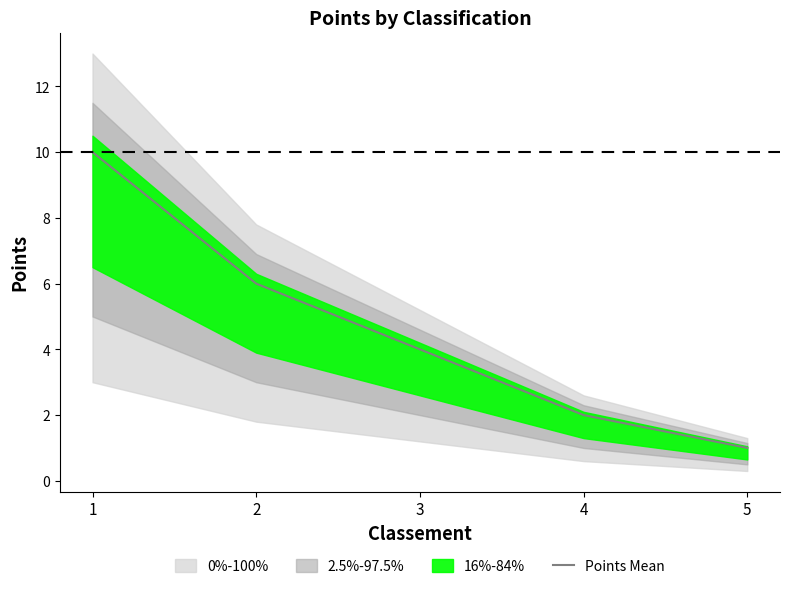

What is the approximate value at 1?

10